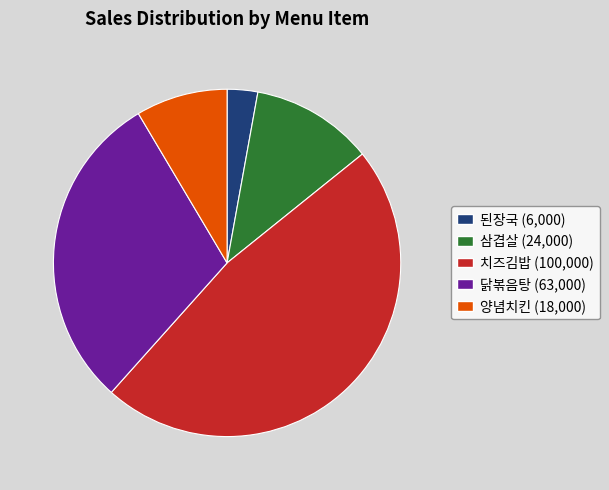

Which has a higher value, 양념치킨 or 치즈김밥?

치즈김밥